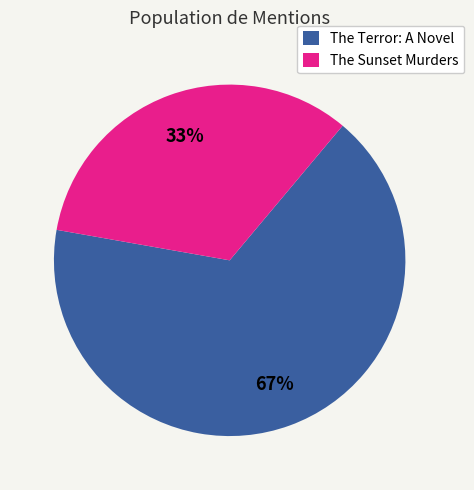

What percentage is the The Sunset Murders slice, to the nearest percent?

33%